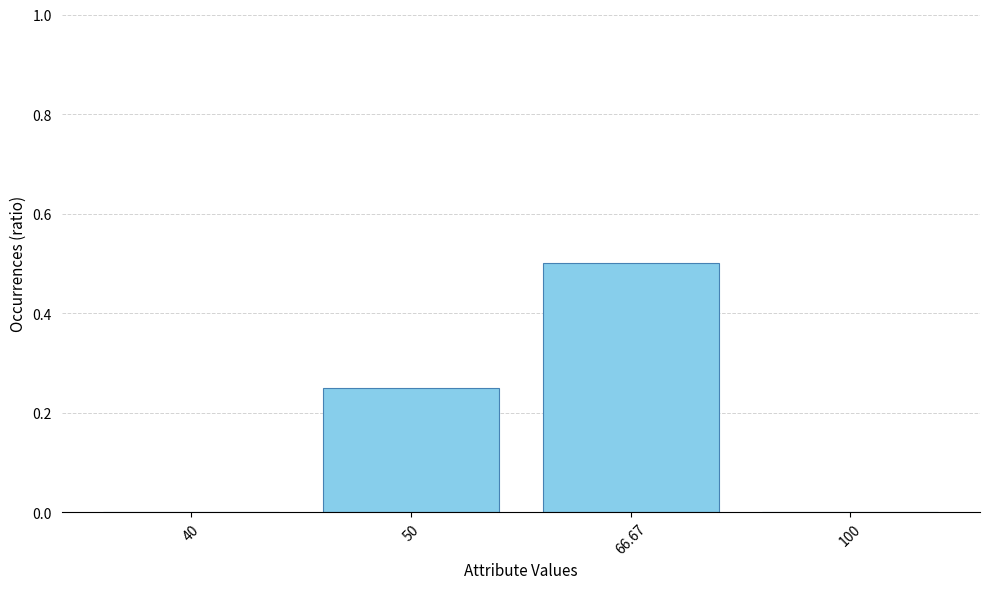

Which has a higher value, 66.67 or 40?

66.67